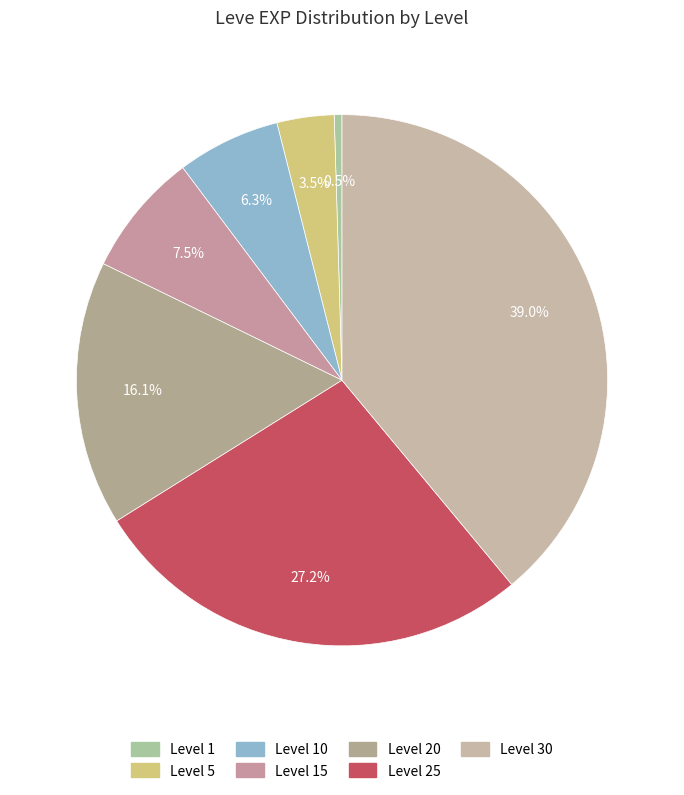

How many segments does this pie chart have?

7